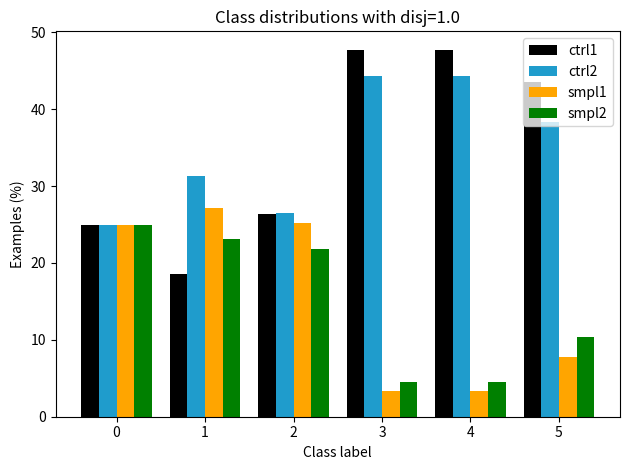

How many series are shown in this chart?

4